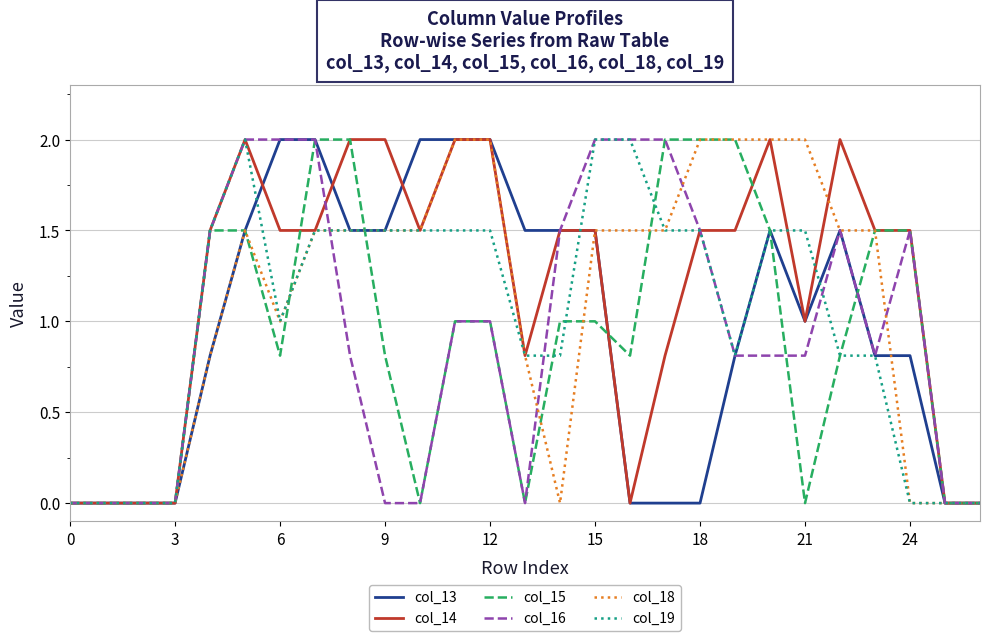

Is this an area chart (filled region under the line)?

No